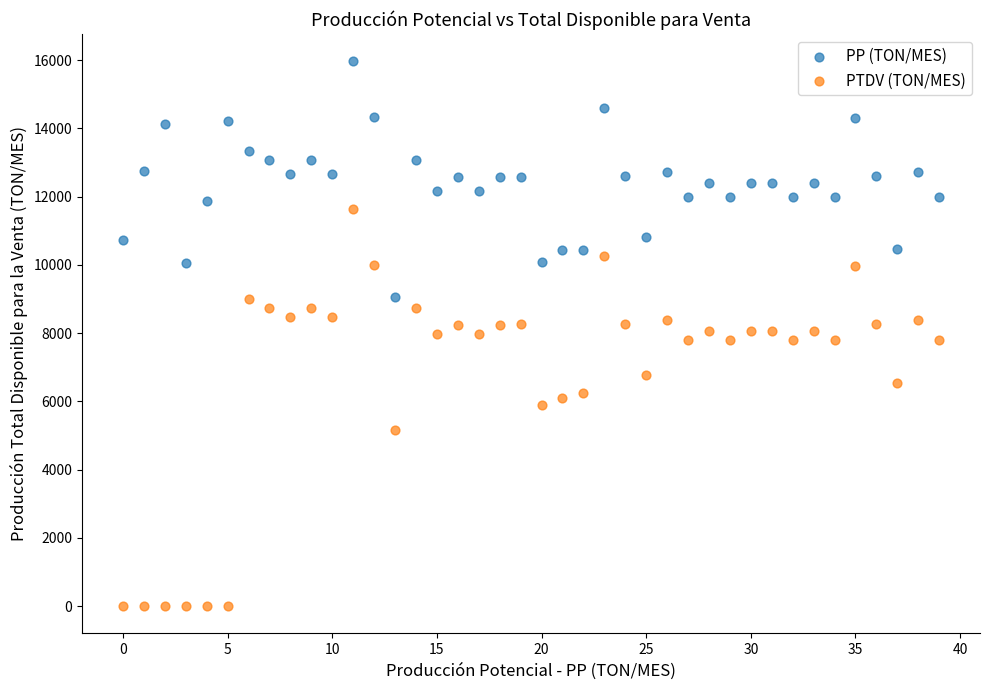

Across all data points, what is the range of Y values (max minus min)?

15968.5